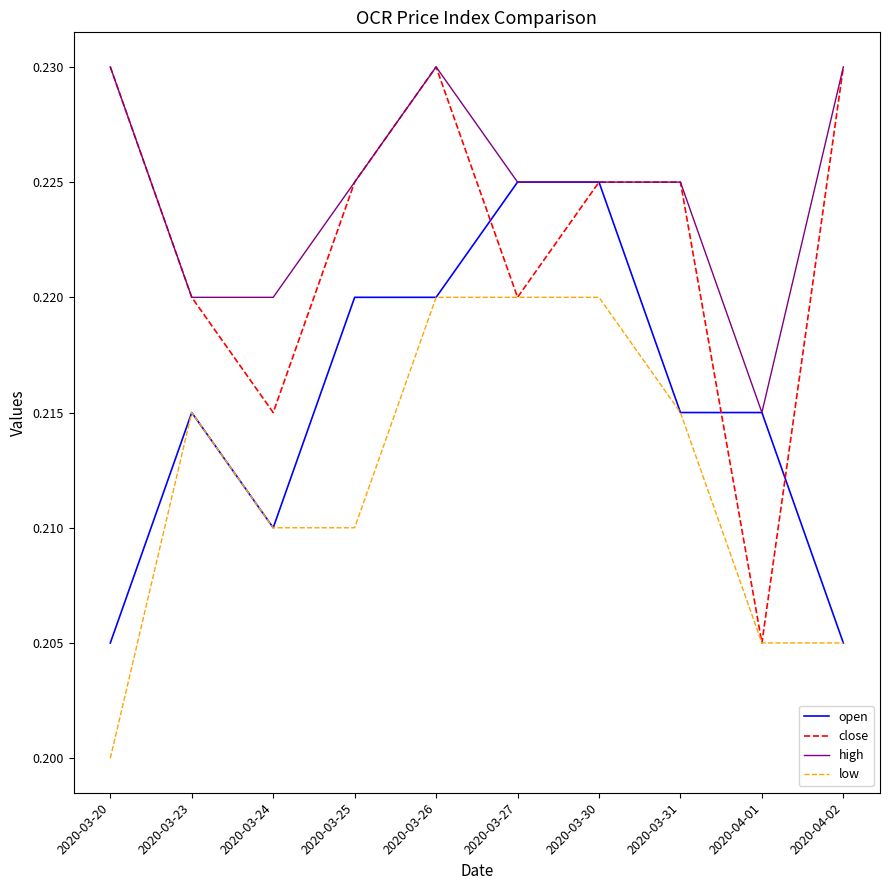

At which label is high closest to 0?

2020-04-01